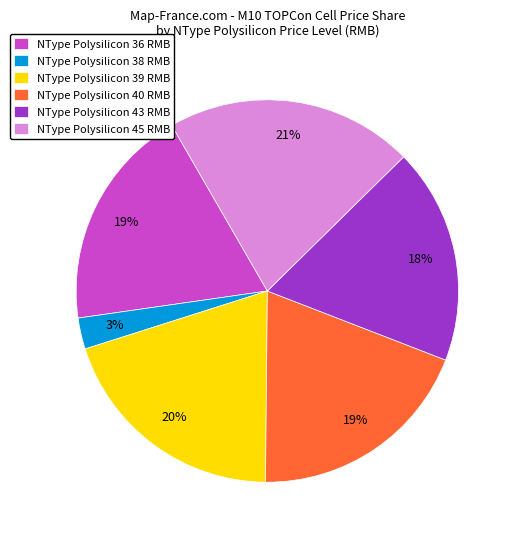

Is it true that NType Polysilicon 40 RMB is 19% of the pie?

True